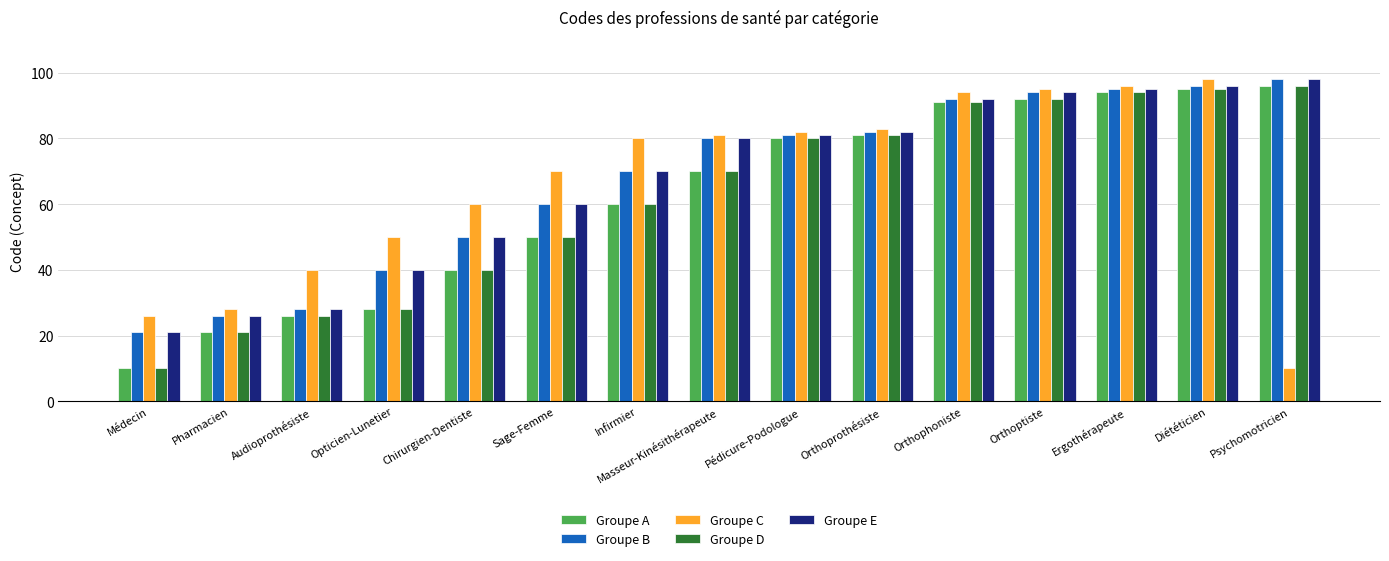

What are all the series names shown in the legend?

Groupe A, Groupe B, Groupe C, Groupe D, Groupe E